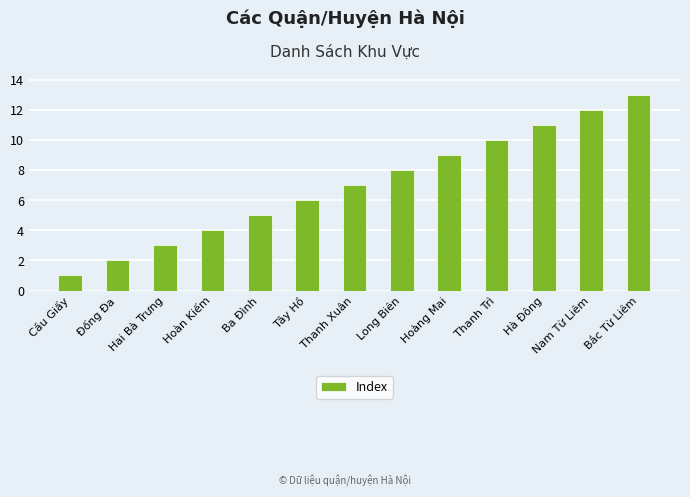

Where is the data nearest to the value 7?

Thanh Xuân